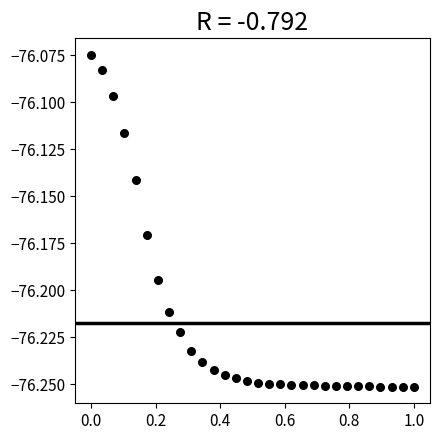

What is the range of X values (max minus min)?

1.0